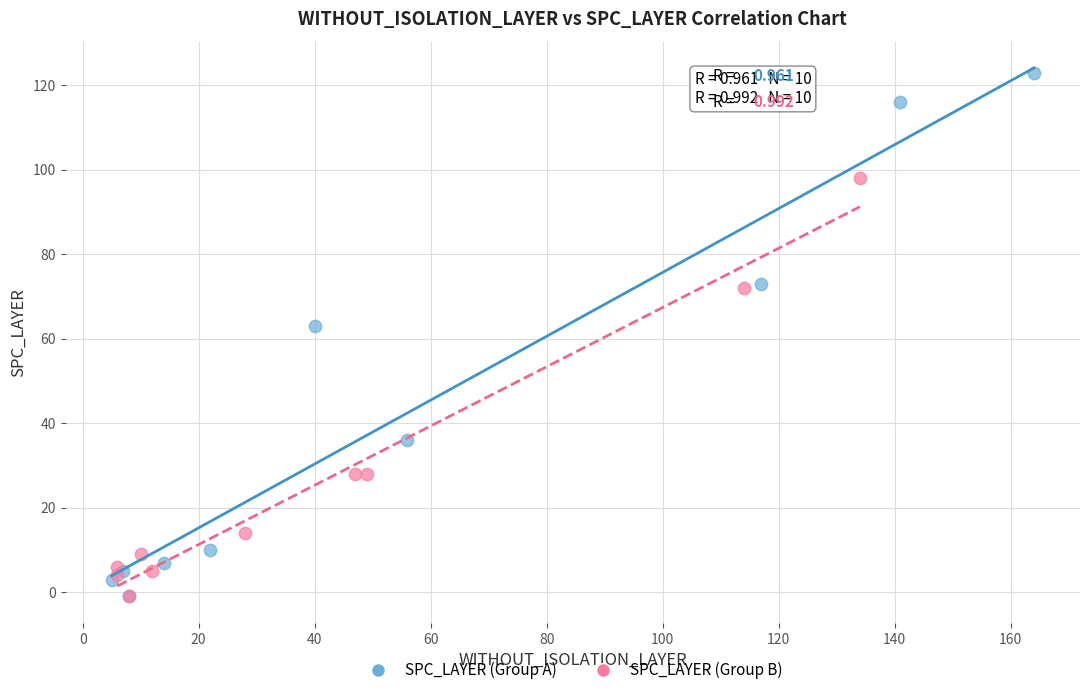

Which series reaches the maximum Y coordinate?

SPC_LAYER (Group A)